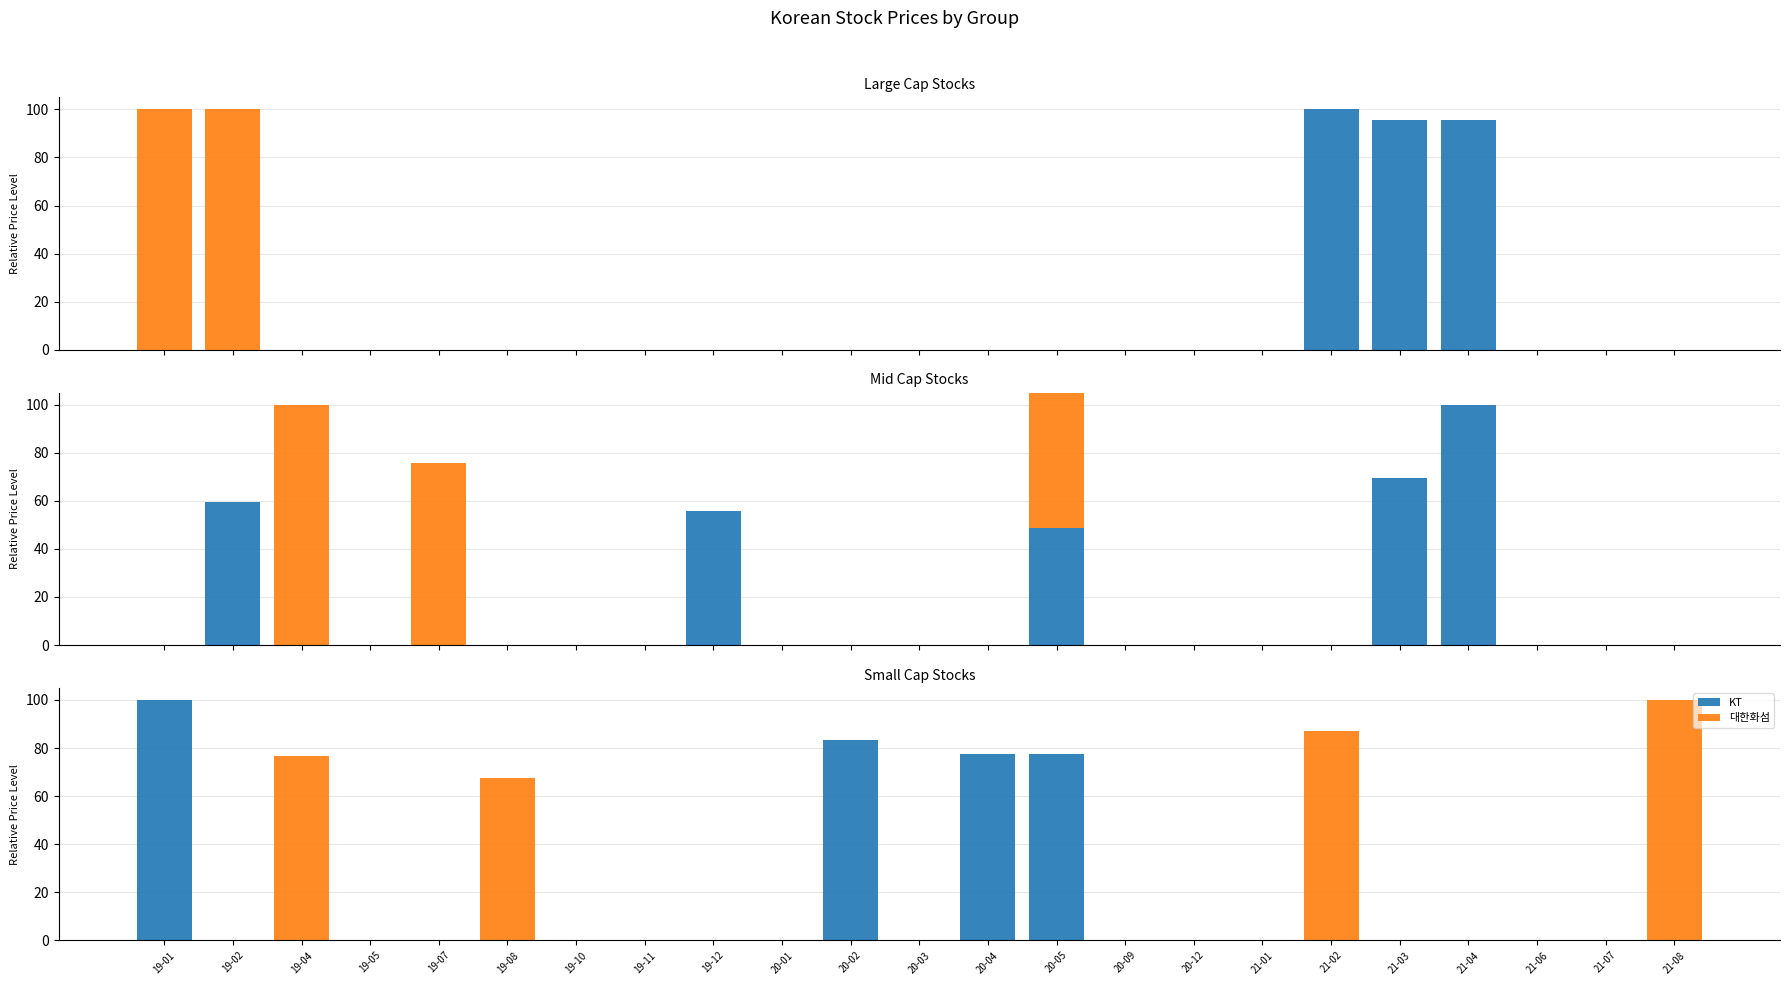

Is the value of 롯데케미칼 at 20-09 greater than the value of 현대차 at 21-01?

No